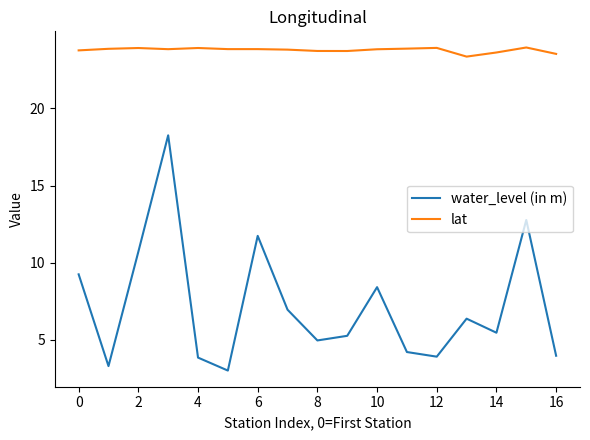

What is the average value of the lat series?

23.8